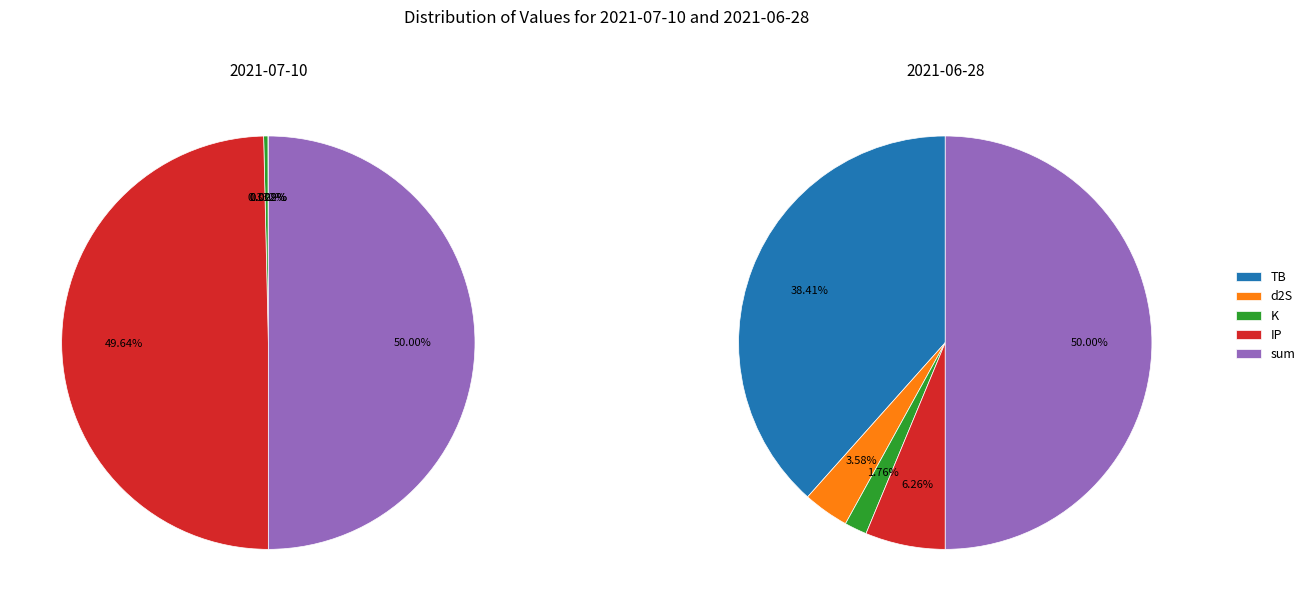

To the nearest percent, what percentage of the pie is 2021-06-28?

97%